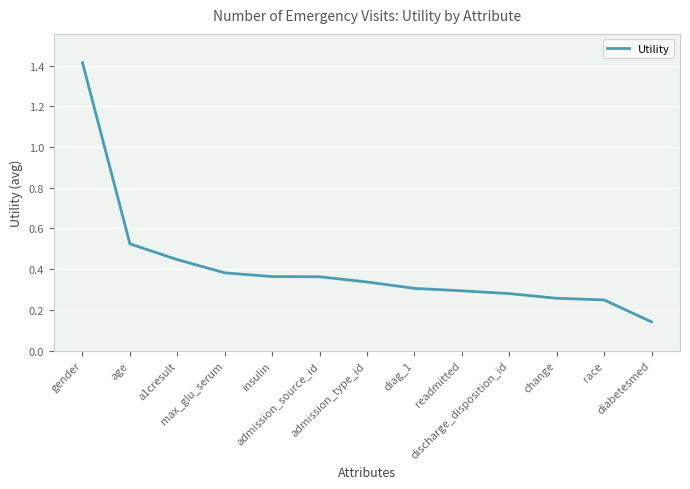

What is the maximum value shown in the chart?

1.4